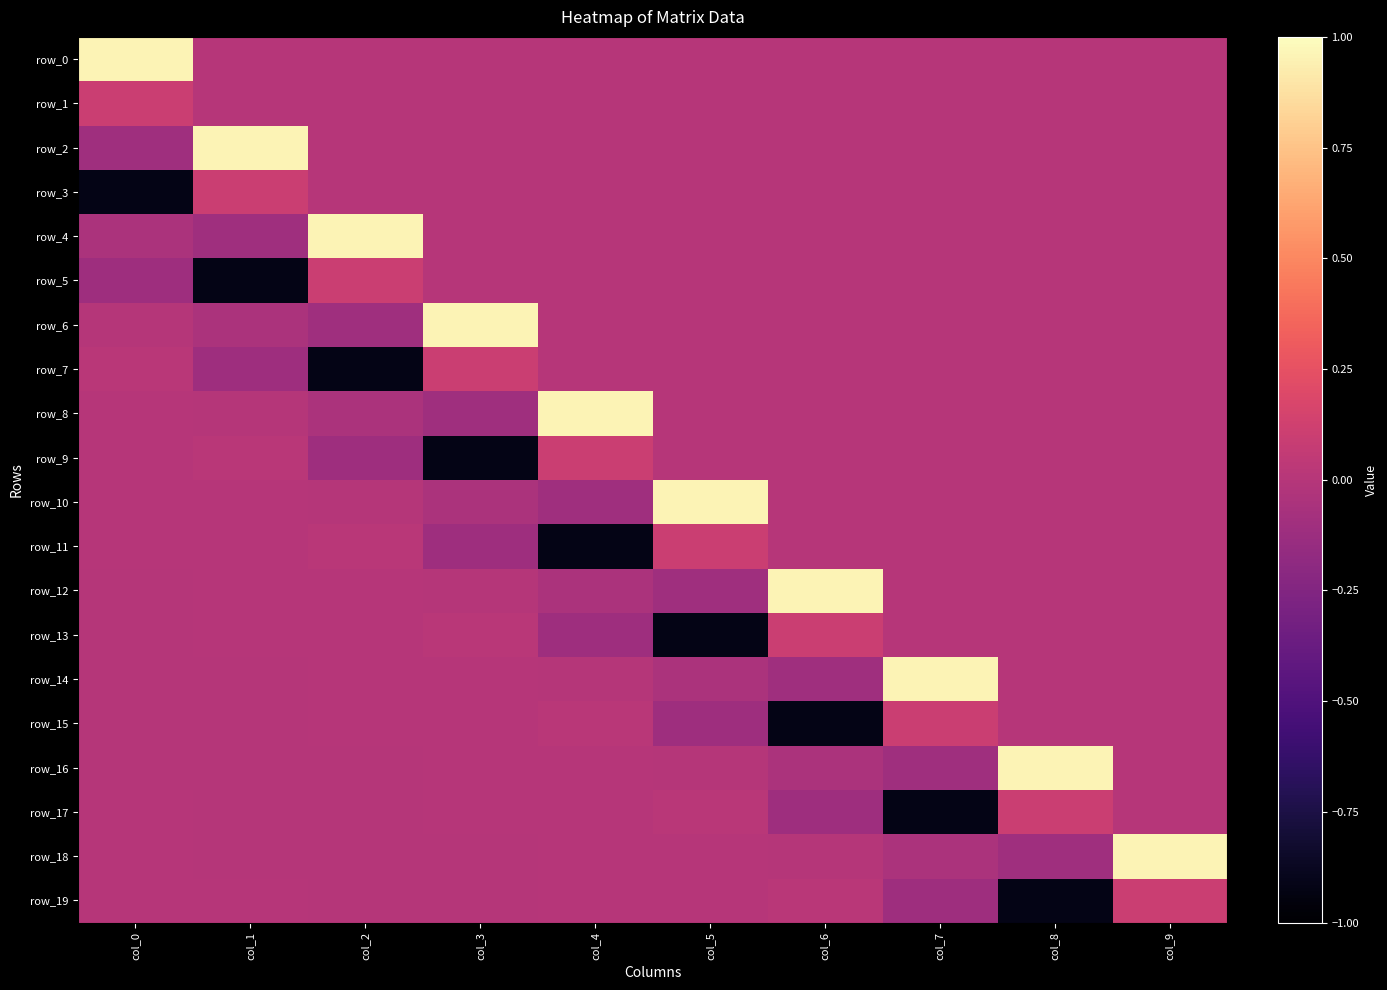

At which label does row_18 reach its minimum?

col_8